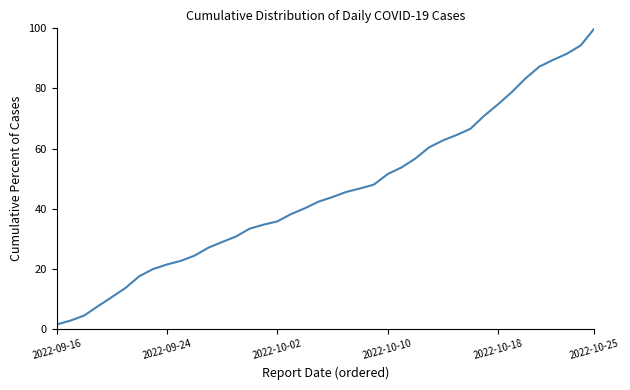

What is the greatest value displayed?

100.0